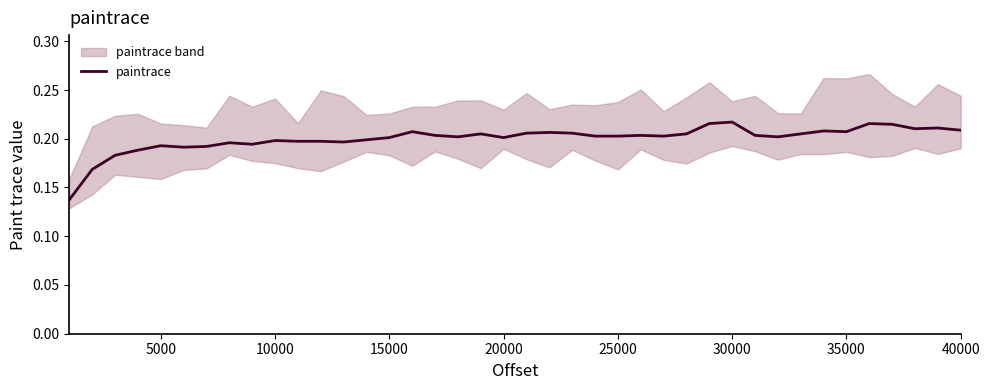

Reading right to left, extract all data points from this chart.

0.2	0.2	0.2	0.2	0.2	0.2	0.2	0.2	0.2	0.2	0.2	0.2	0.2	0.2	0.2	0.2	0.2	0.2	0.2	0.2	0.2	0.2	0.2	0.2	0.2	0.2	0.2	0.2	0.2	0.2	0.2	0.2	0.2	0.2	0.2	0.2	0.2	0.2	0.2	0.1